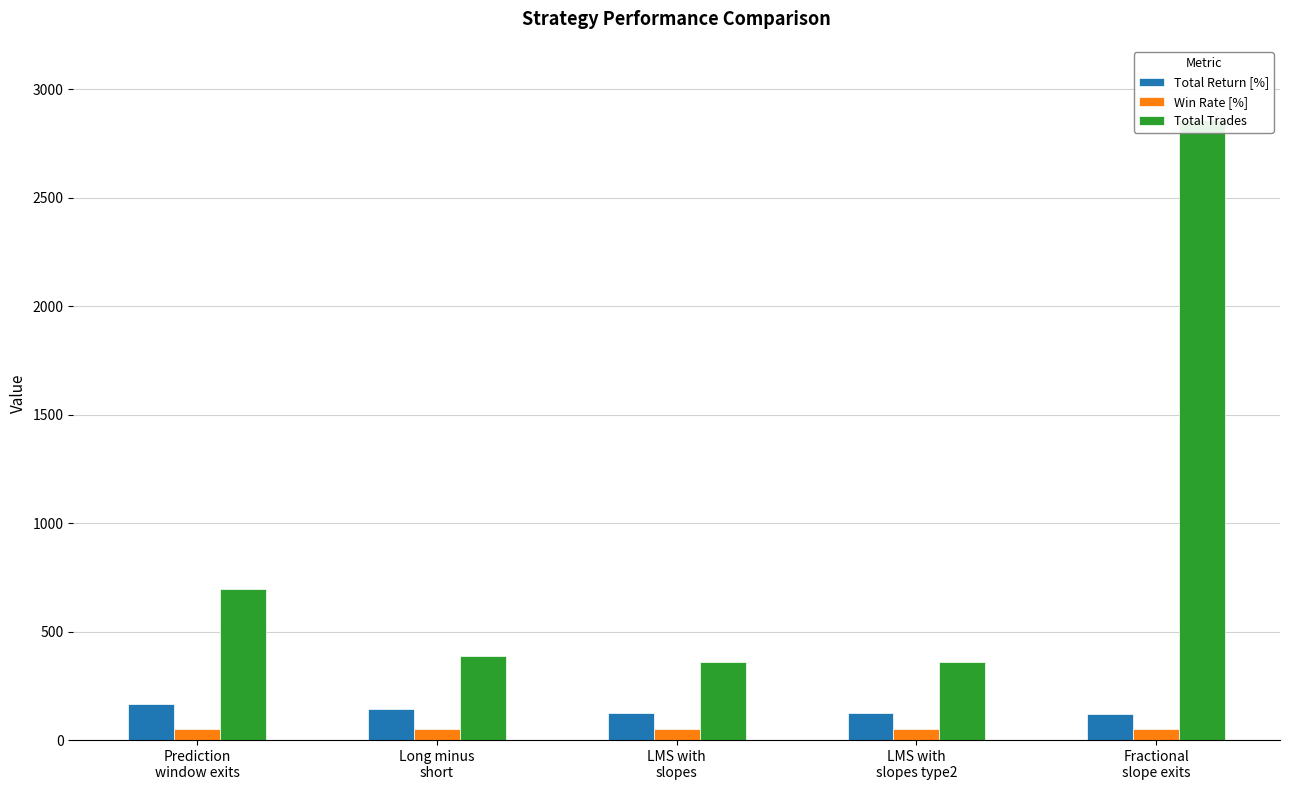

What are all the series names shown in the legend?

Total Return [%], Win Rate [%], Total Trades